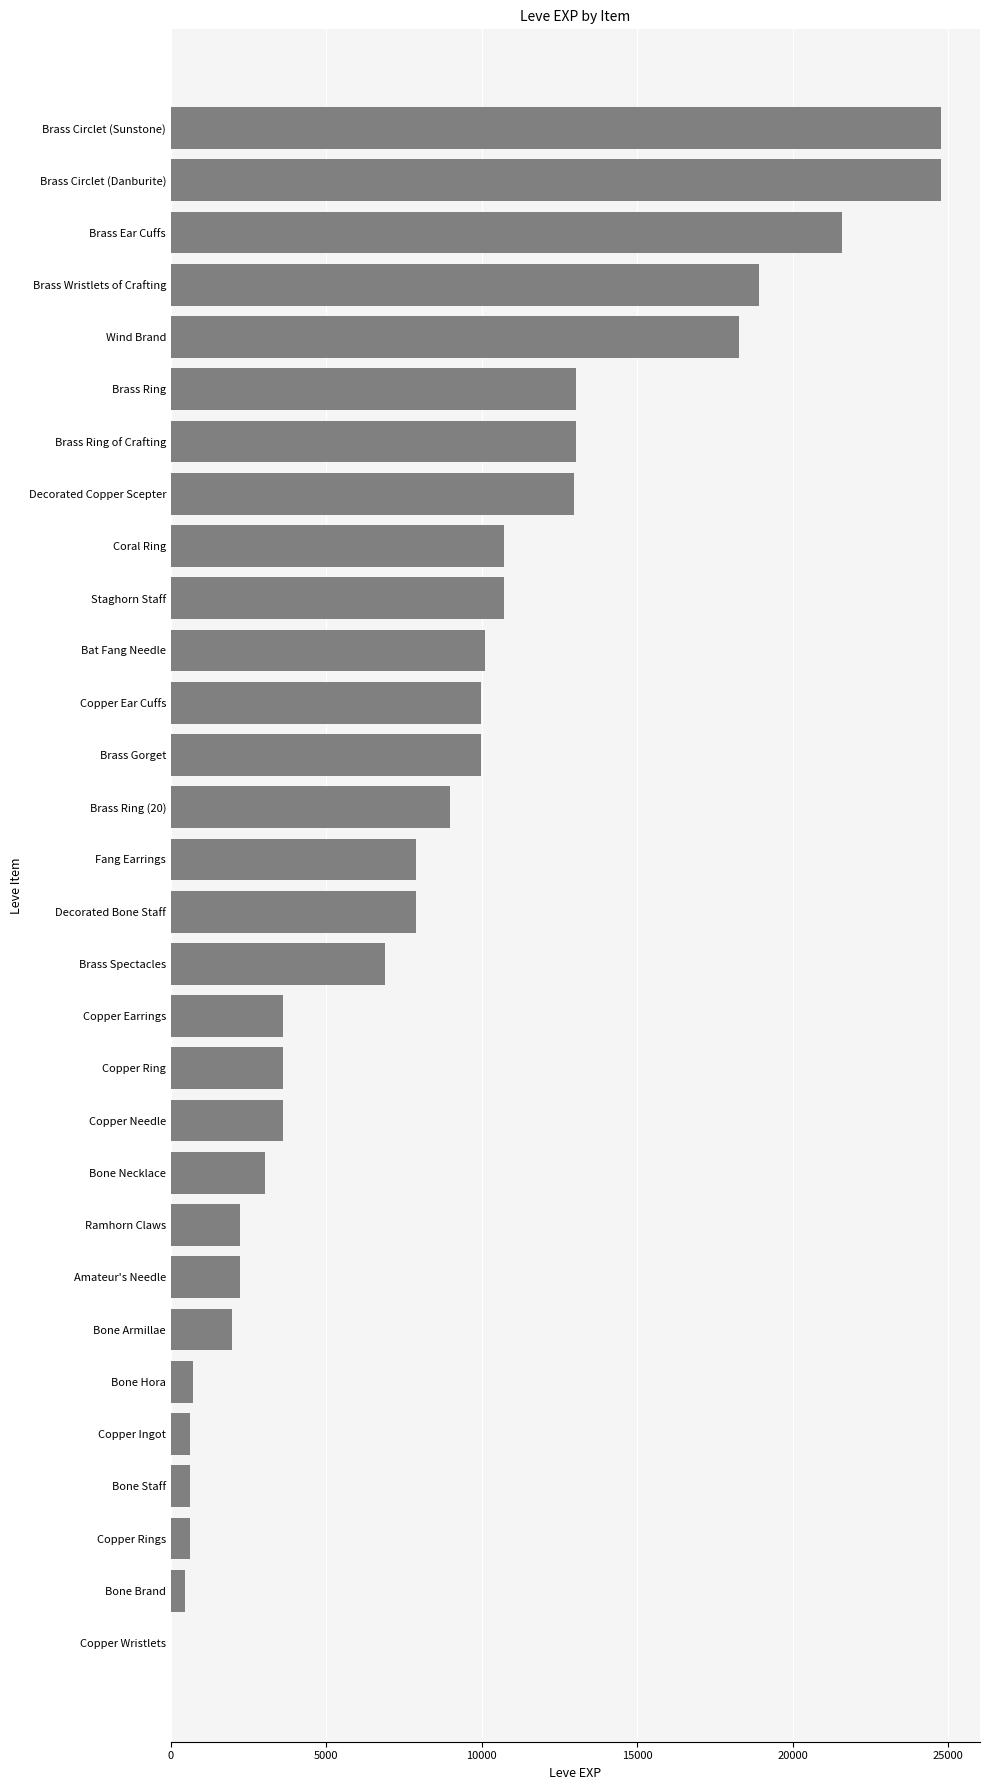

The chart shows a value of 18290 at Wind Brand. True or false?

True